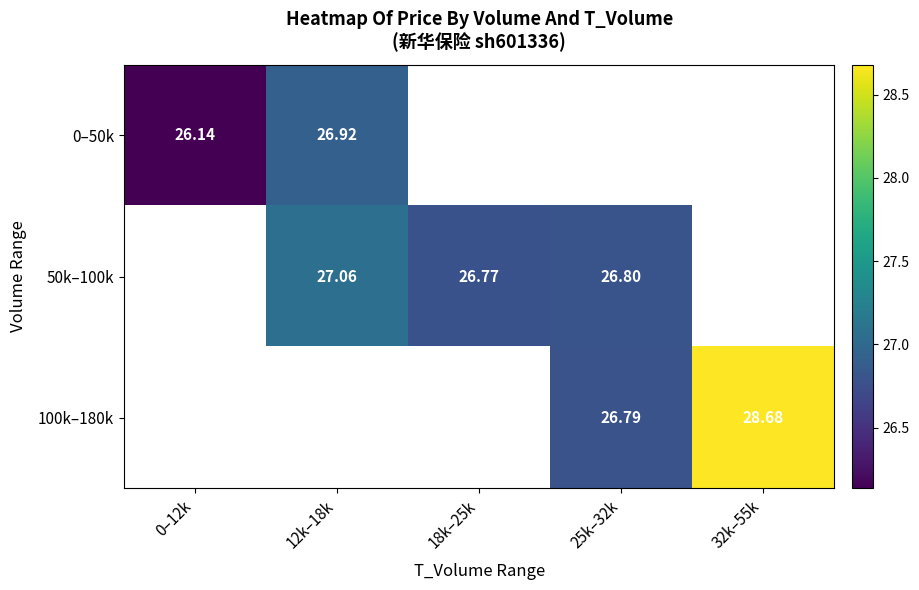

Is the value of 0–50k at 0–12k greater than the value of 50k–100k at 18k–25k?

No